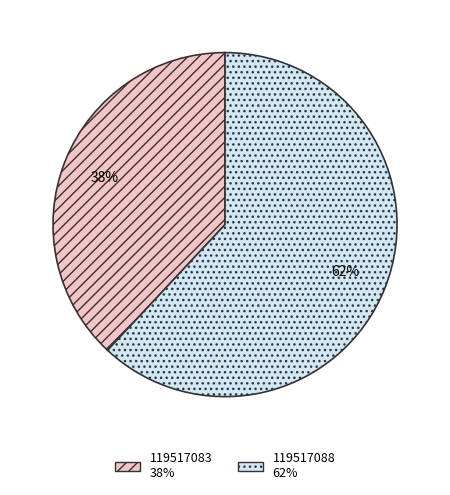

To the nearest percent, what is the combined percentage of 119517083 and 119517088?

100%